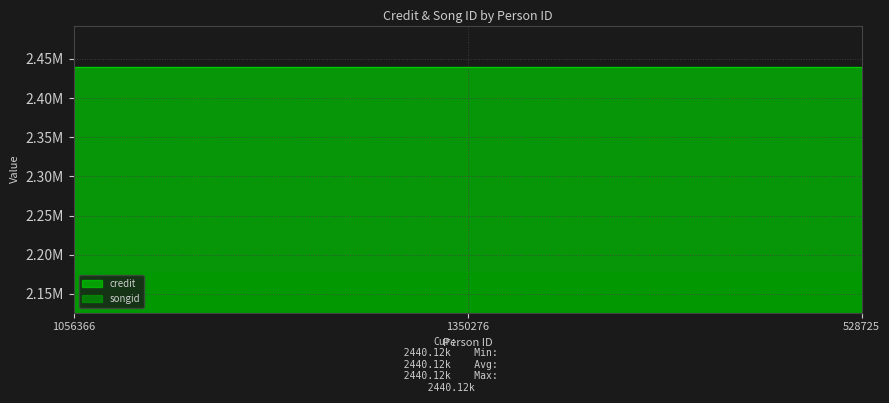

Reading left to right, extract all data points from this chart.

credit: 1056366=2440122	1350276=2440122	528725=2440122
songid: 1056366=2178419	1350276=2178419	528725=2178419